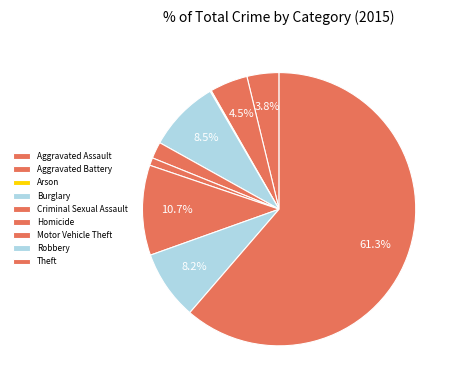

Count the number of slices in the pie.

9